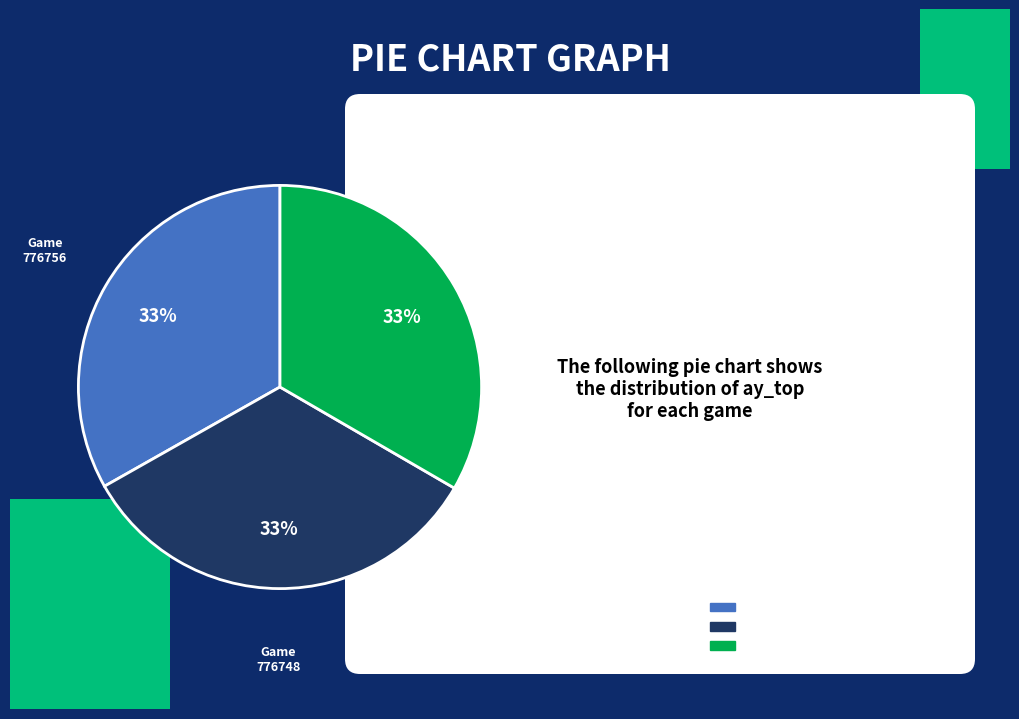

Does any single category account for the majority?

No